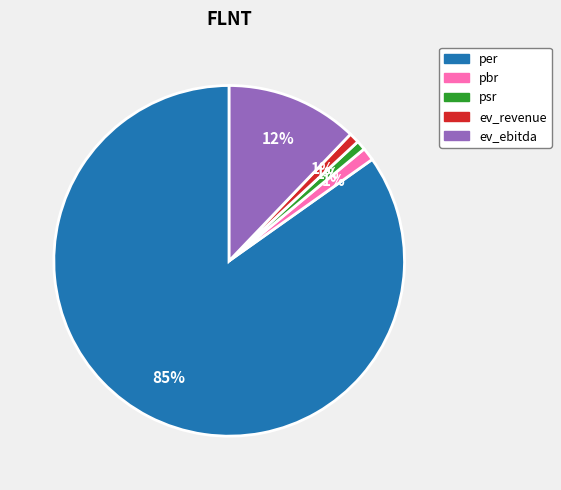

Approximately how many times larger is the value at ev_revenue compared to ev_ebitda?

0.1